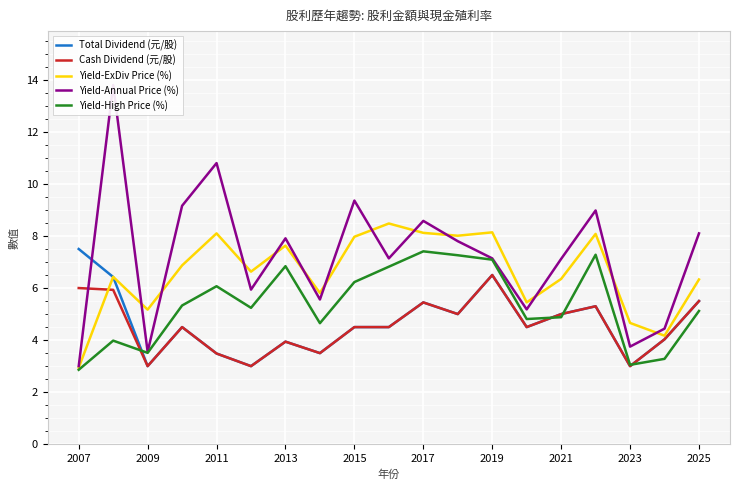

The Yield-ExDiv Price (%) series shows 8.1 at 2017. True or false?

True